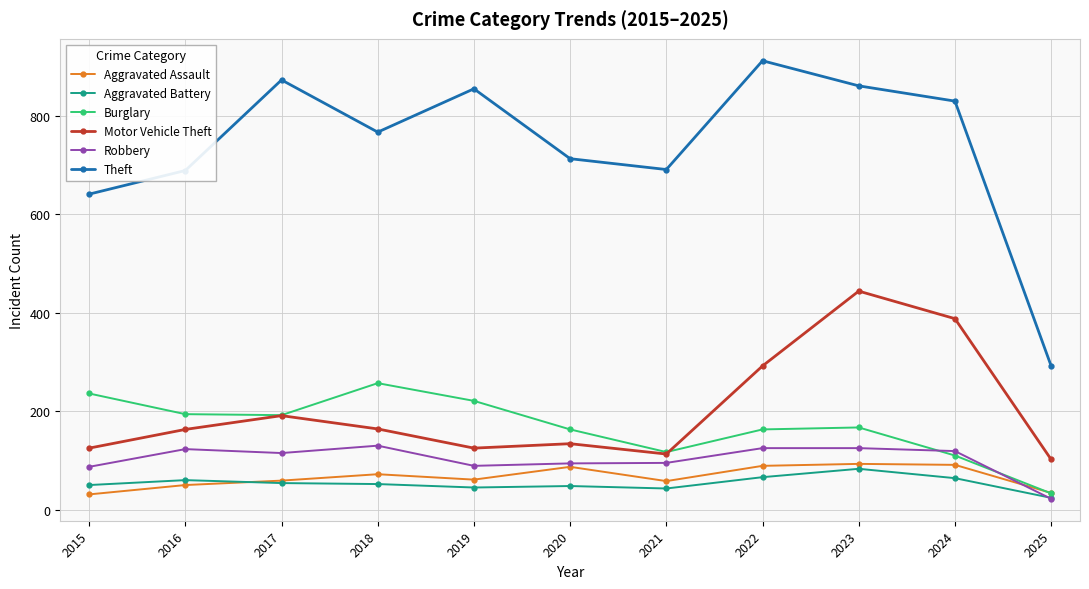

Is it true that Aggravated Battery equals 60 at 2016?

True